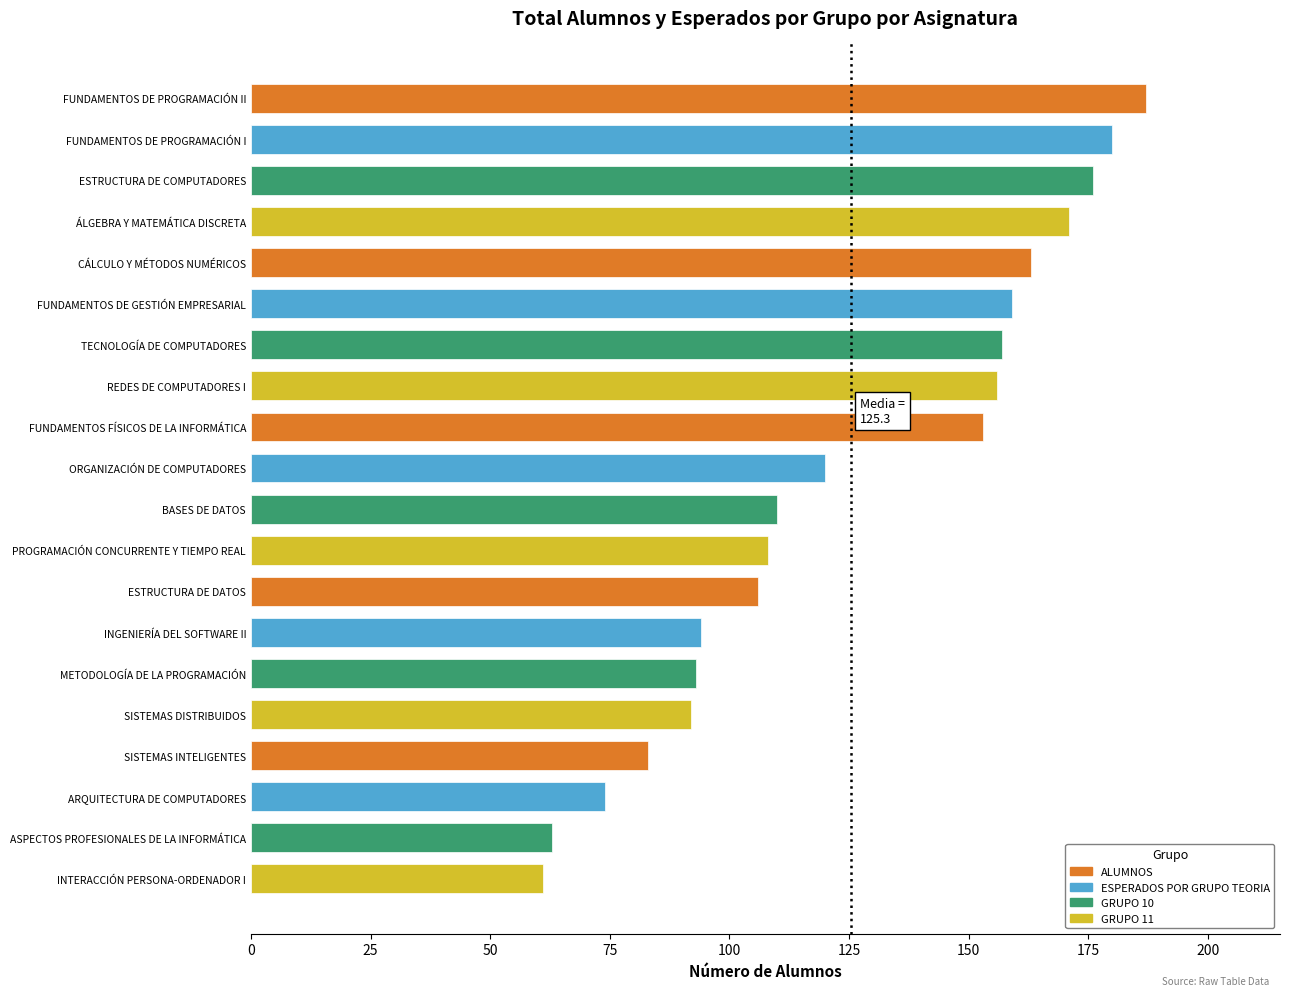

What is the smallest value displayed?

61